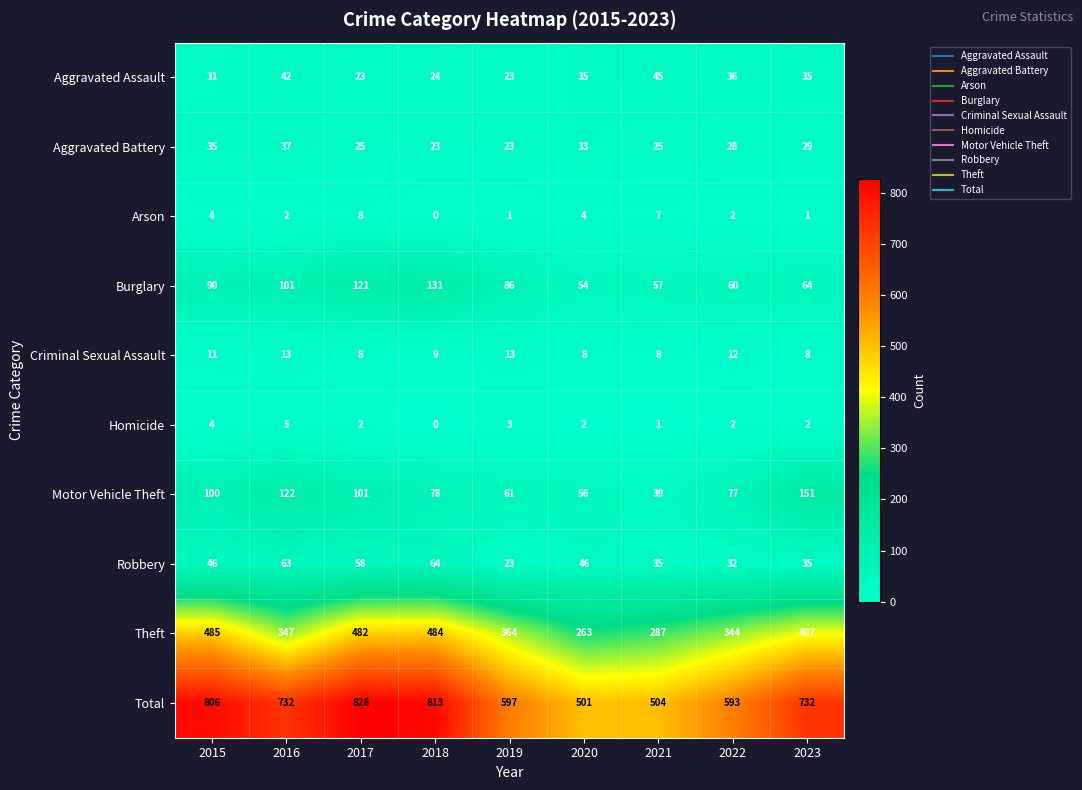

Read the Aggravated Assault value at 2019.

23